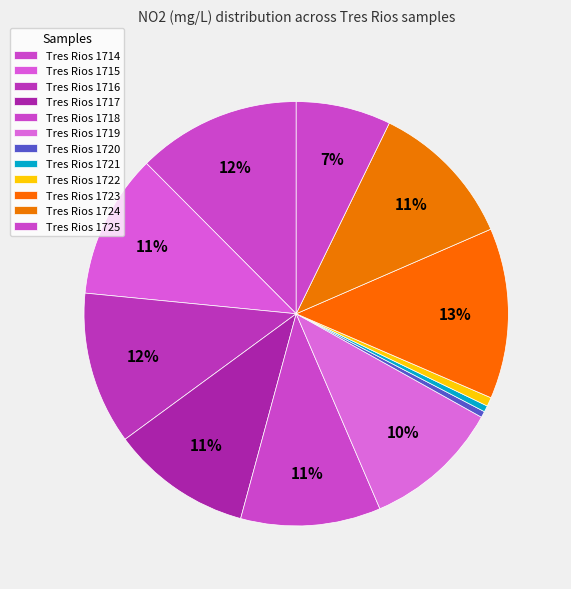

To the nearest percent, what is the average slice percentage?

8%